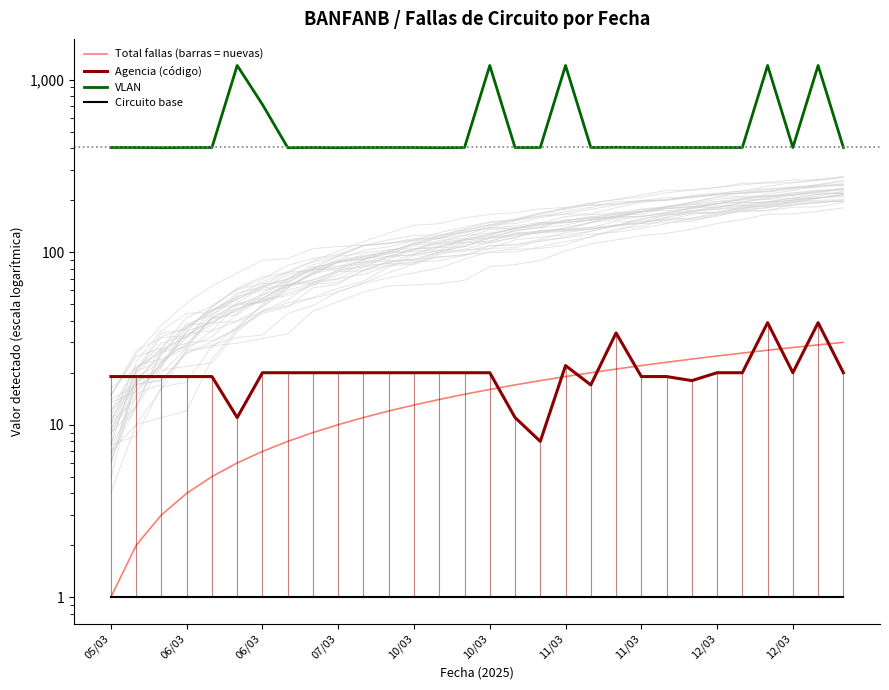

Is it true that VLAN equals 247 at 07/03?

False